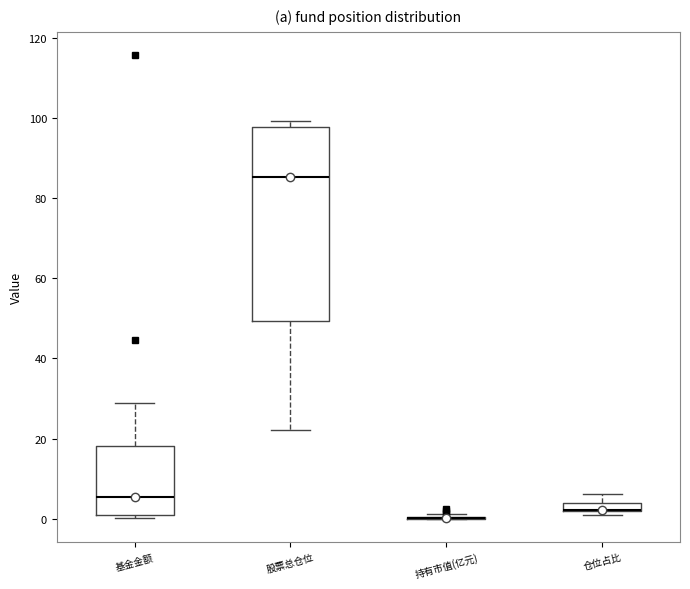

Which box is the tallest, from its lower edge to its upper edge?

股票总仓位